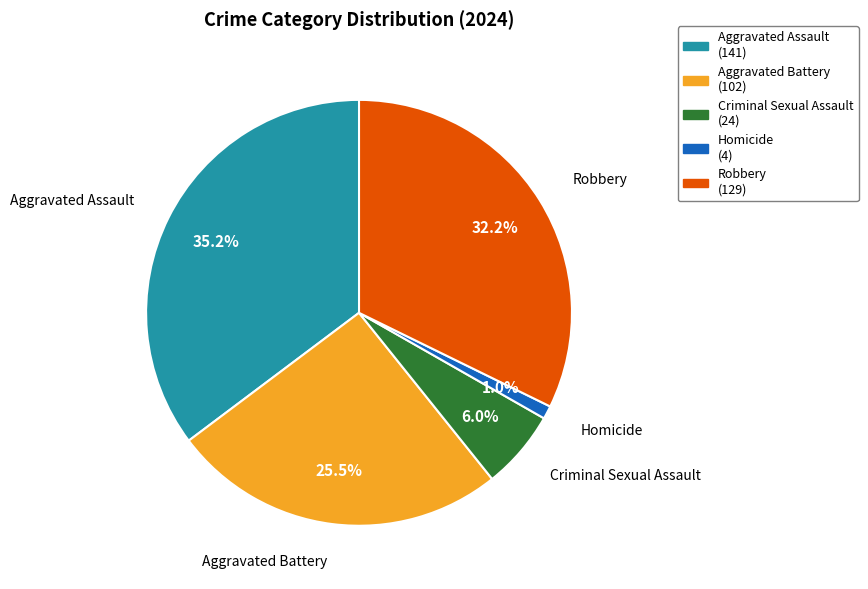

Is Aggravated Battery the majority of the pie?

No